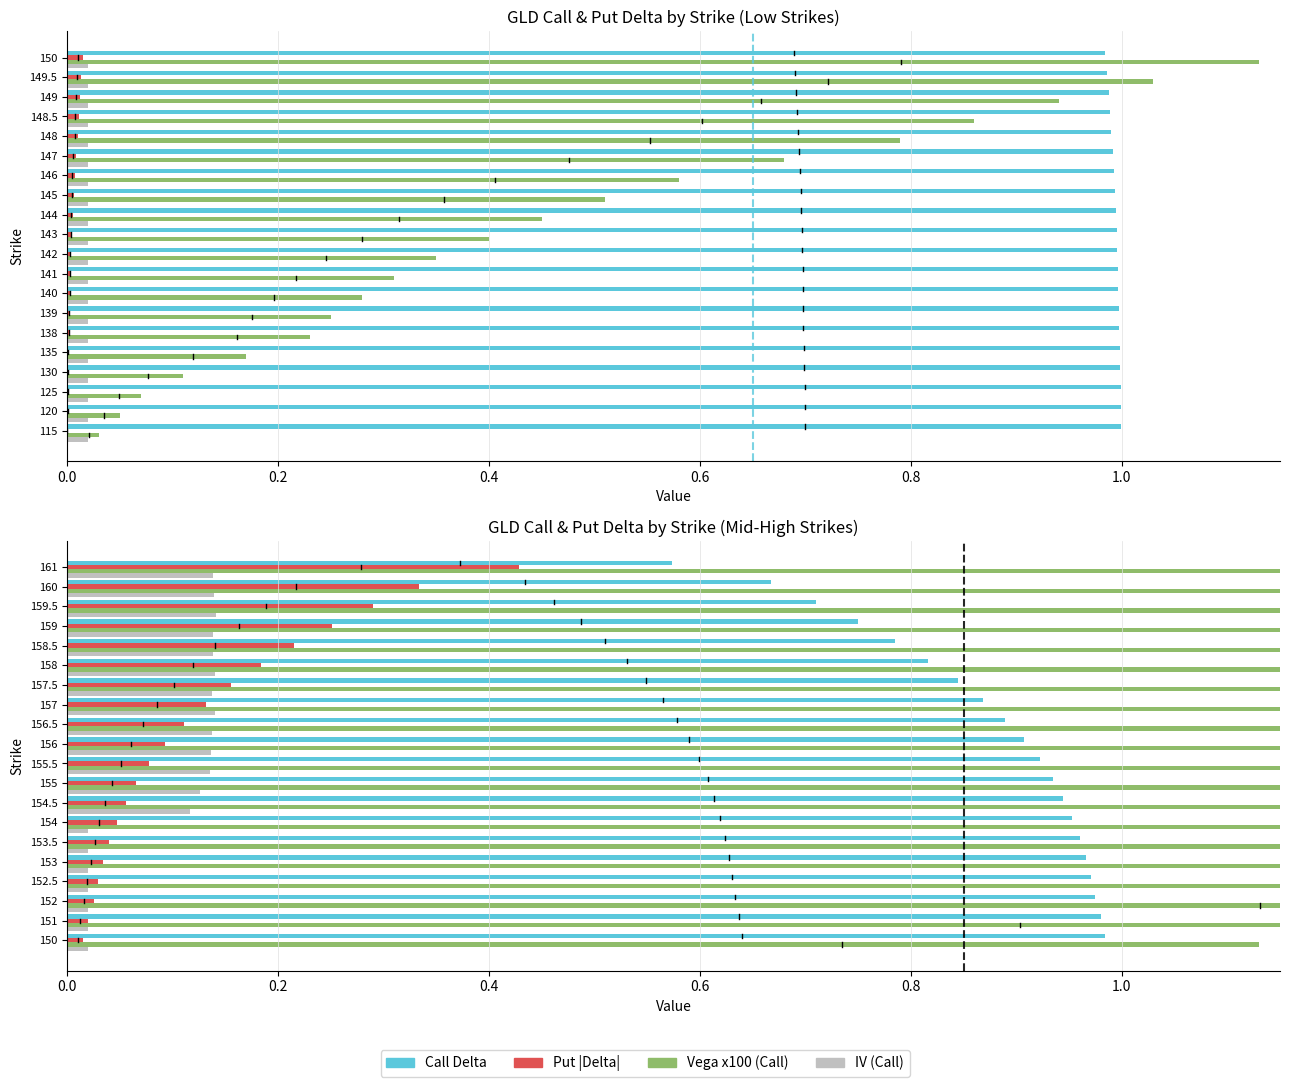

What is the minimum value for Call Delta?

0.6